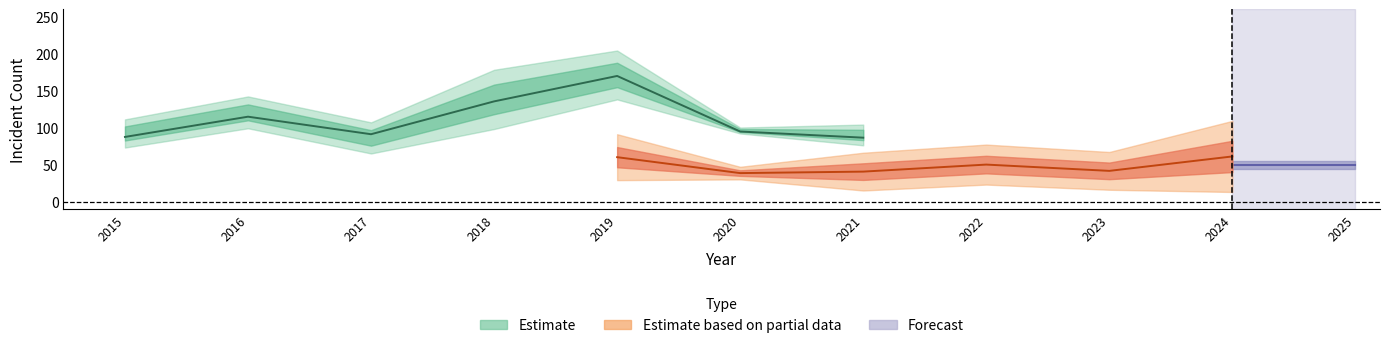

True or false: Englewood has a value of 40 at 2022.

False